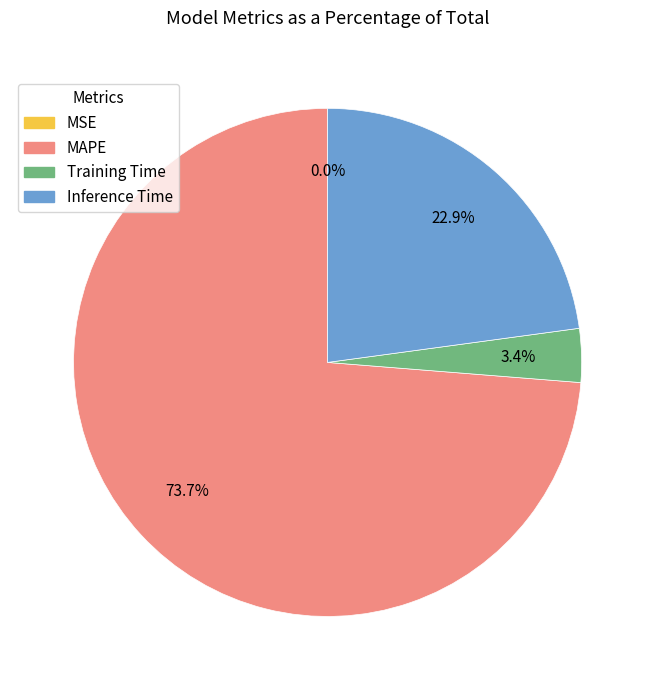

Which category has the biggest portion of the pie?

MAPE